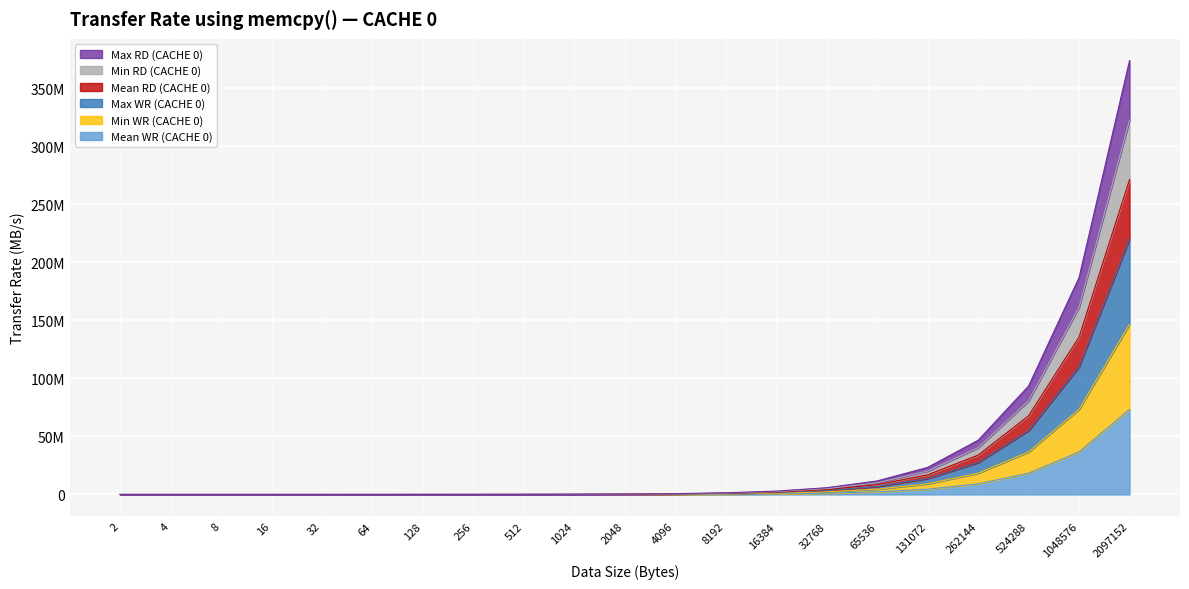

Is the value of Min WR (CACHE 0) at 512 greater than the value of Mean RD (CACHE 0) at 131072?

No